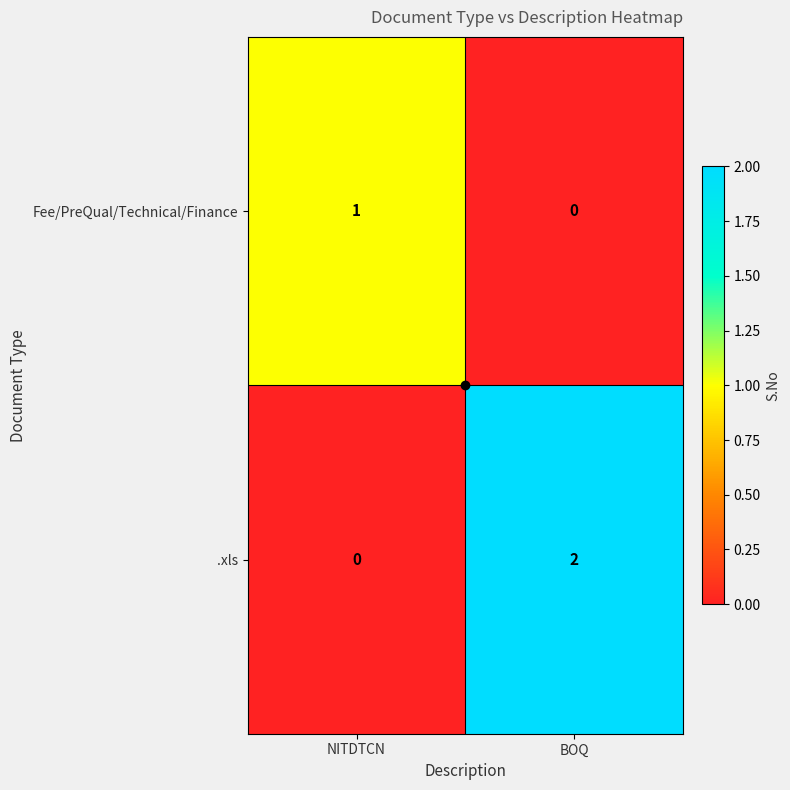

The value of .xls at NITDTCN is 0. True or false?

True